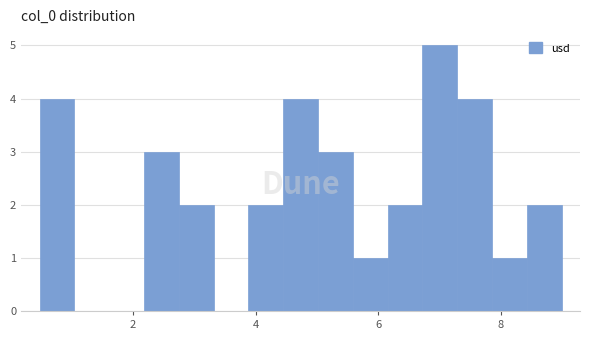

Around what value on the x-axis is the tallest bar? Give the approximate position of its centre, as read against the axis.

7.0